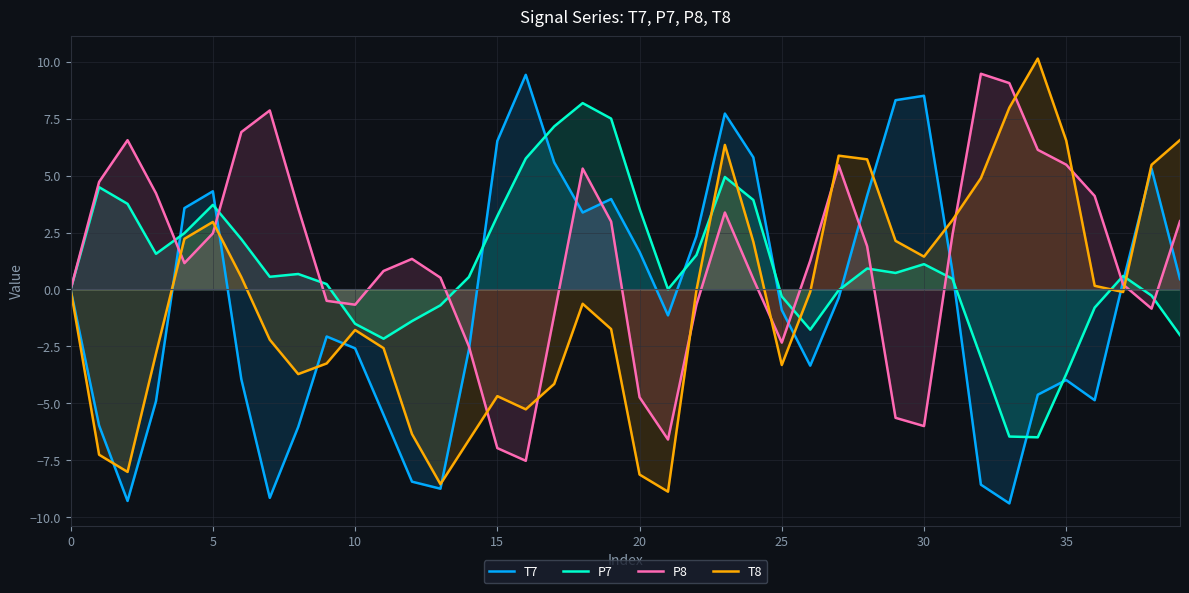

True or false: T7 has a value of -1.9 at 26.

False